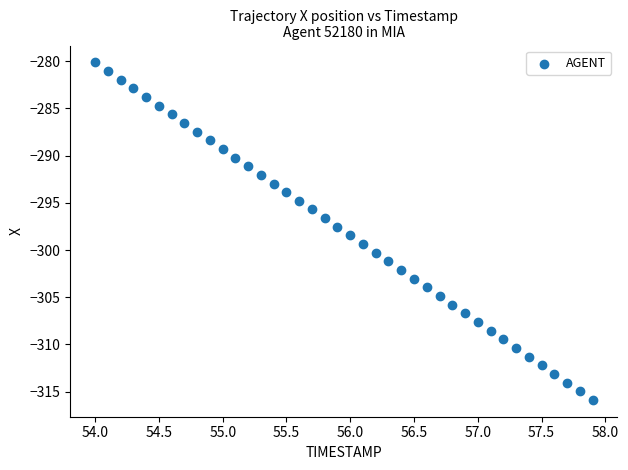

What is the range of X values (max minus min)?

3.9